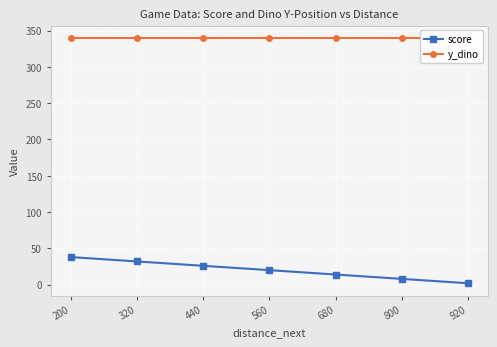

How many lines are shown in the chart?

2